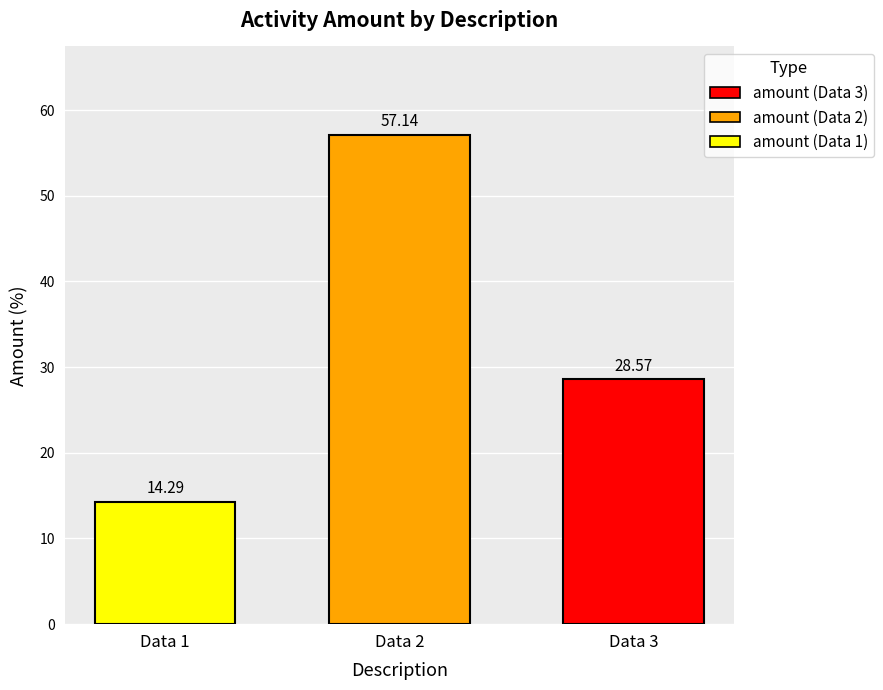

Reading left to right, extract all data points from this chart.

14.3	57.1	28.6